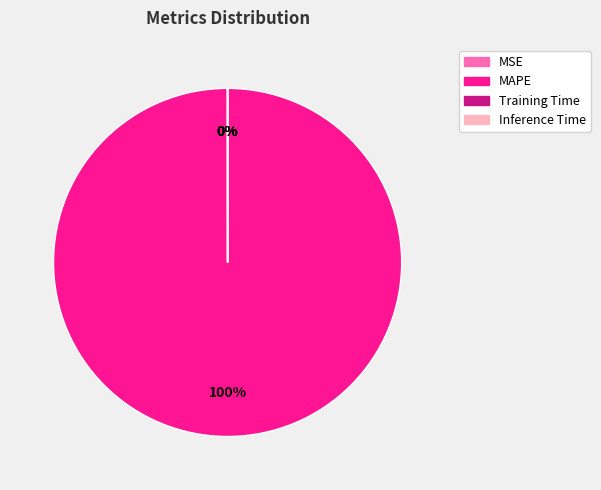

Which category has the biggest portion of the pie?

MAPE